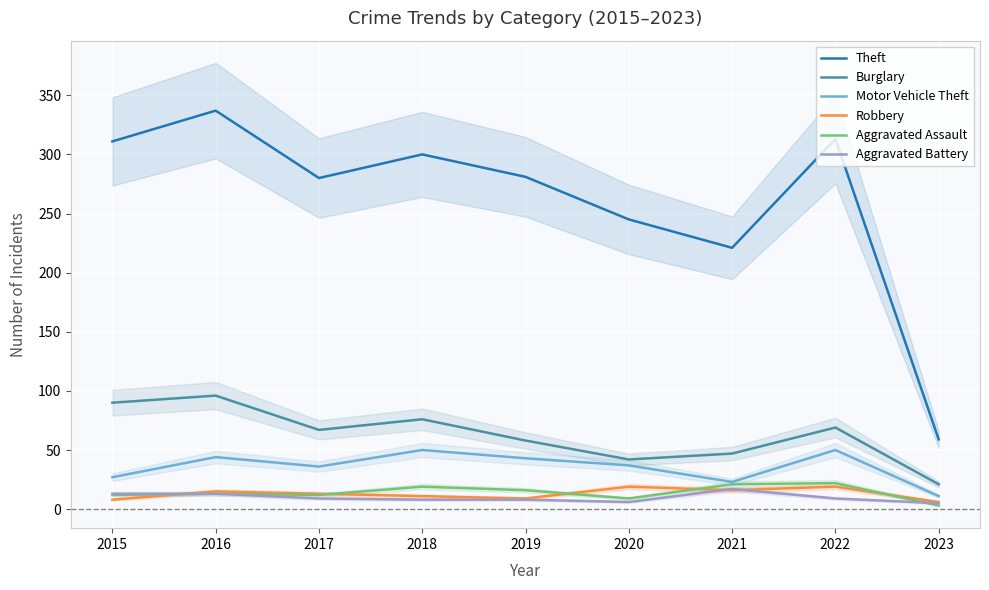

How many series are shown in this chart?

6